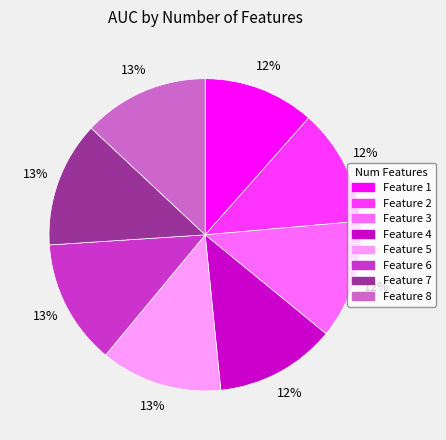

What percentage is the Feature 8 slice, to the nearest percent?

13%